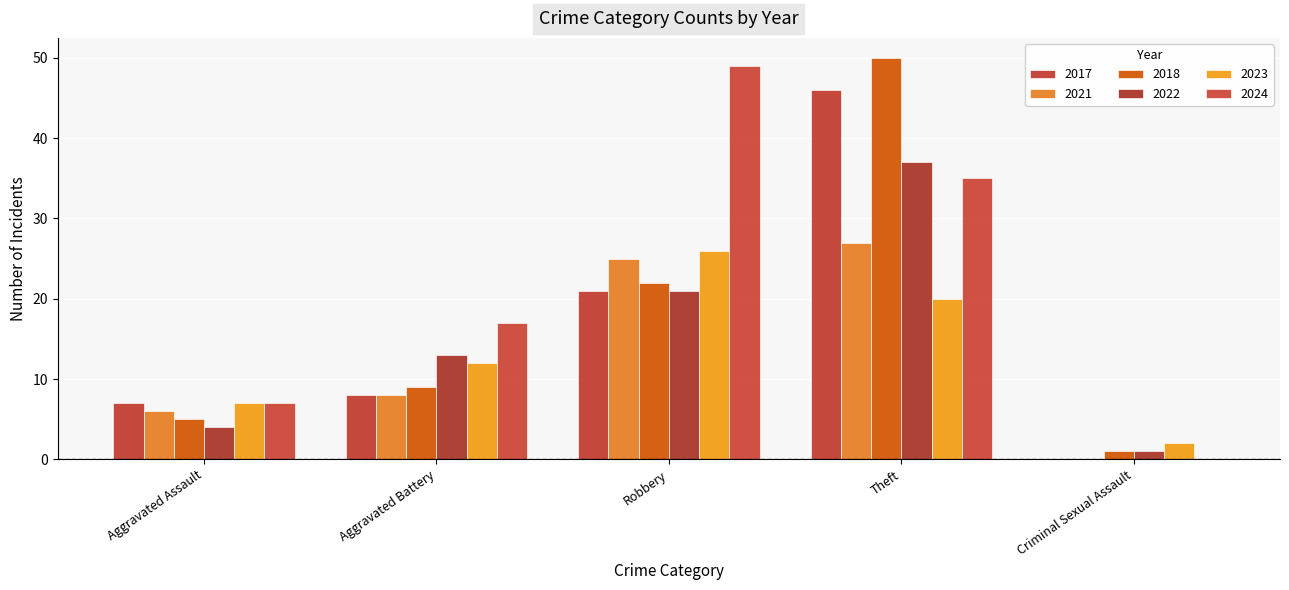

What is the label of the 3rd bar from the right?

Robbery